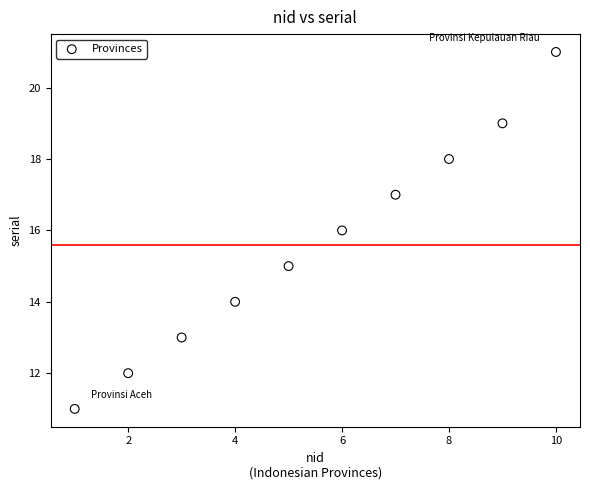

What is the range of Y values (max minus min)?

10